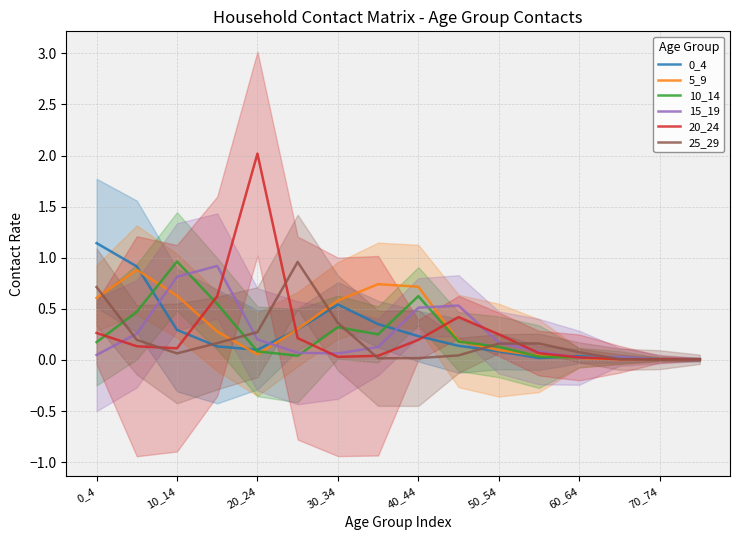

True or false: 10_14 has a value of 0.6 at 40_44.

True